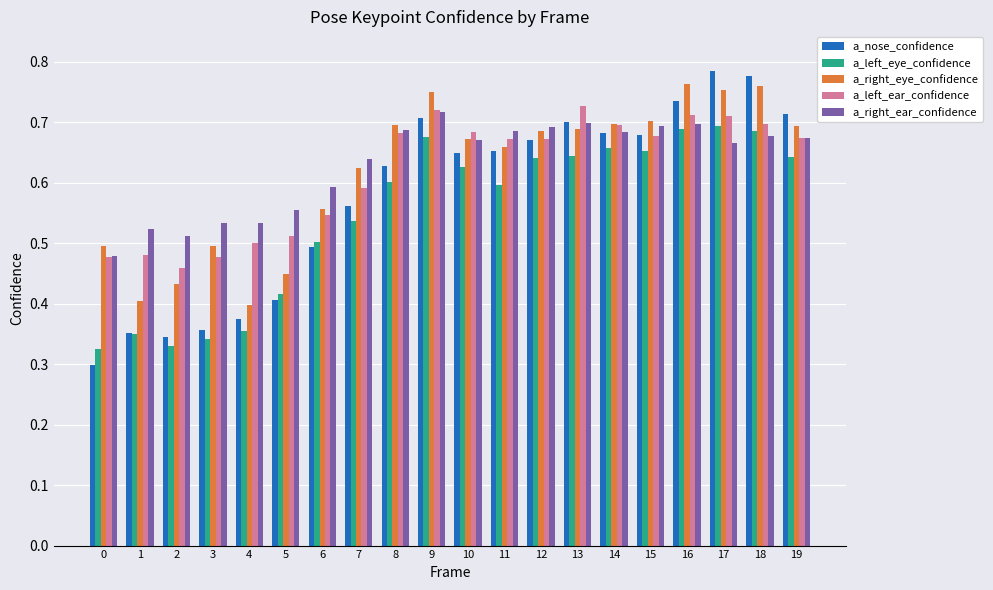

Which series has the widest spread of values?

a_nose_confidence